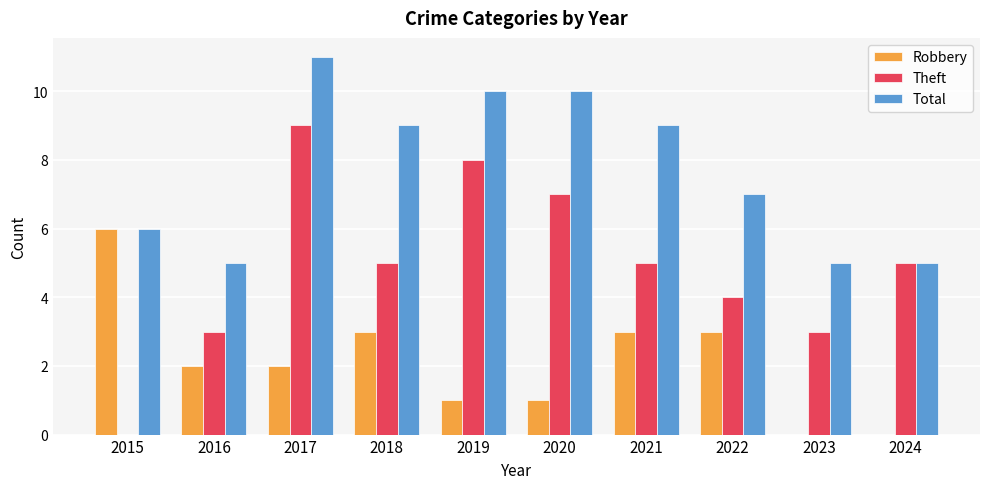

Is the value of Total at 2024 greater than the value of Robbery at 2020?

Yes